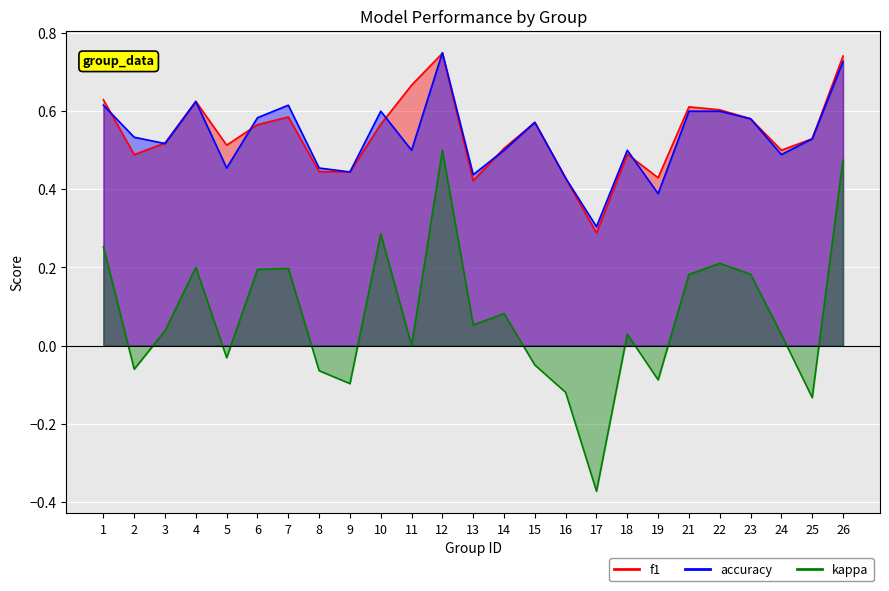

Where is the first local minimum for accuracy?

3